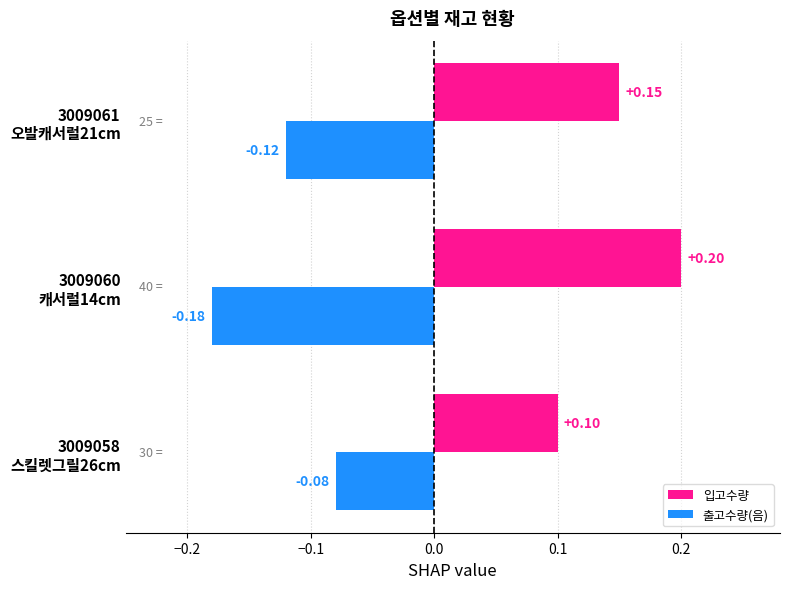

At which category is the sum across all series the highest?

3009061
오발캐서럴21cm